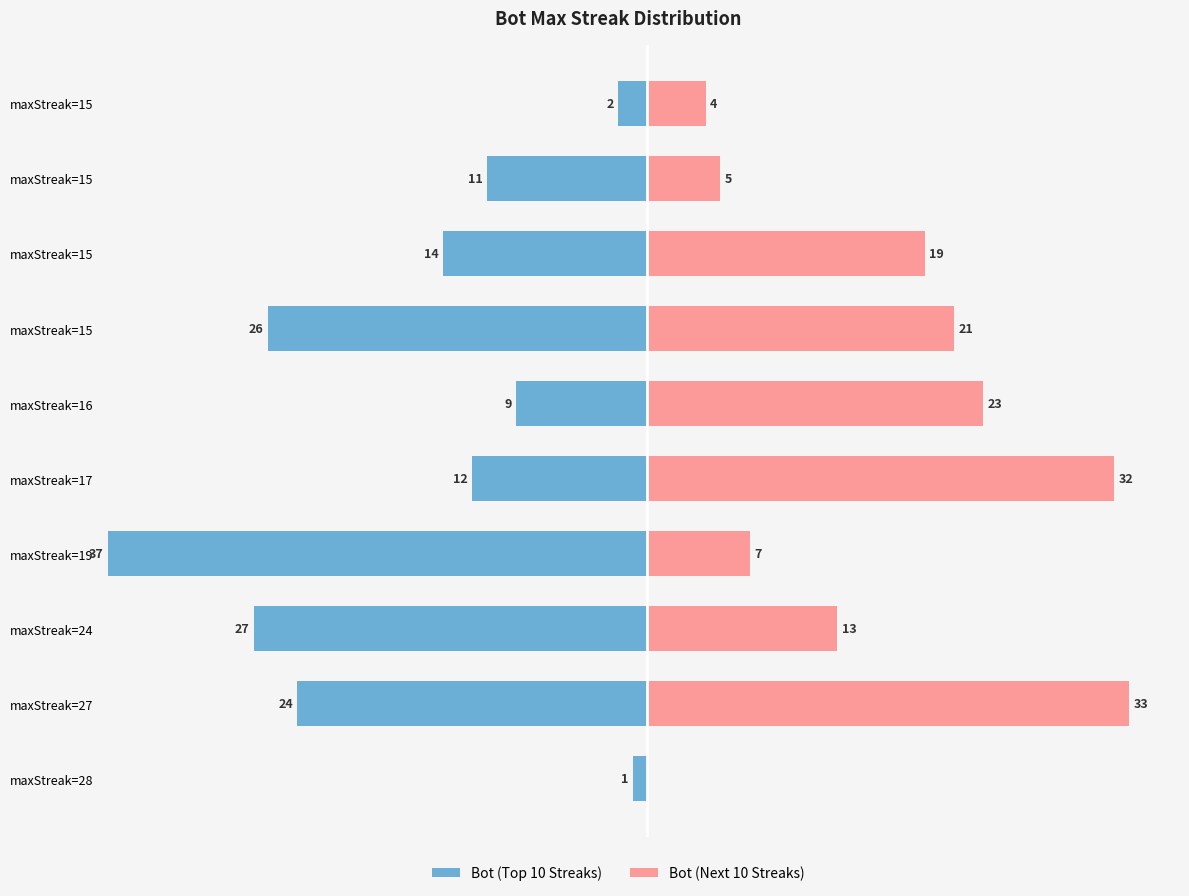

Is it true that Bot (Next 10 Streaks) equals 15 at maxStreak=17?

False